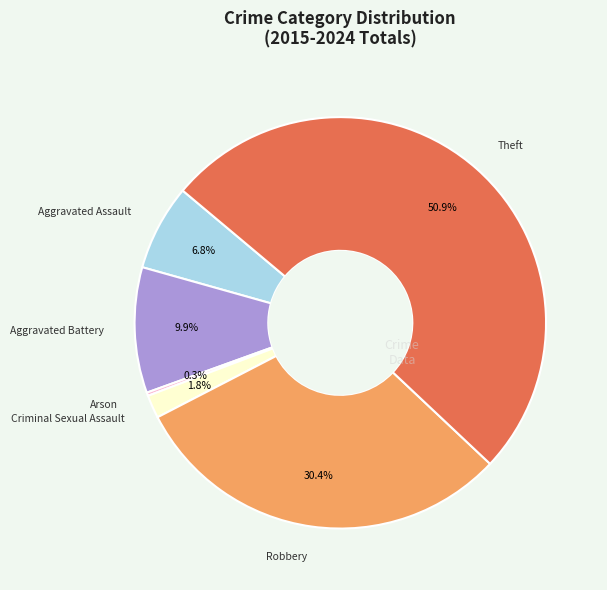

Is there any slice that represents more than half of the pie?

Yes